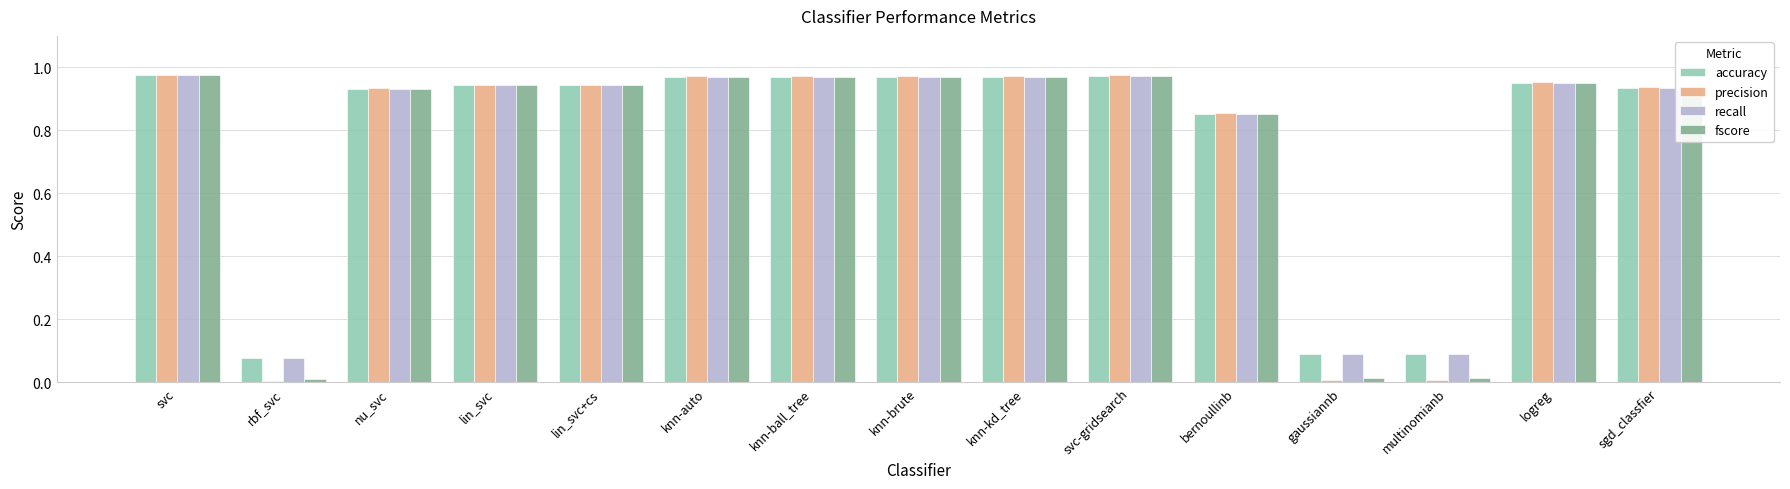

What are all the series names shown in the legend?

accuracy, precision, recall, fscore